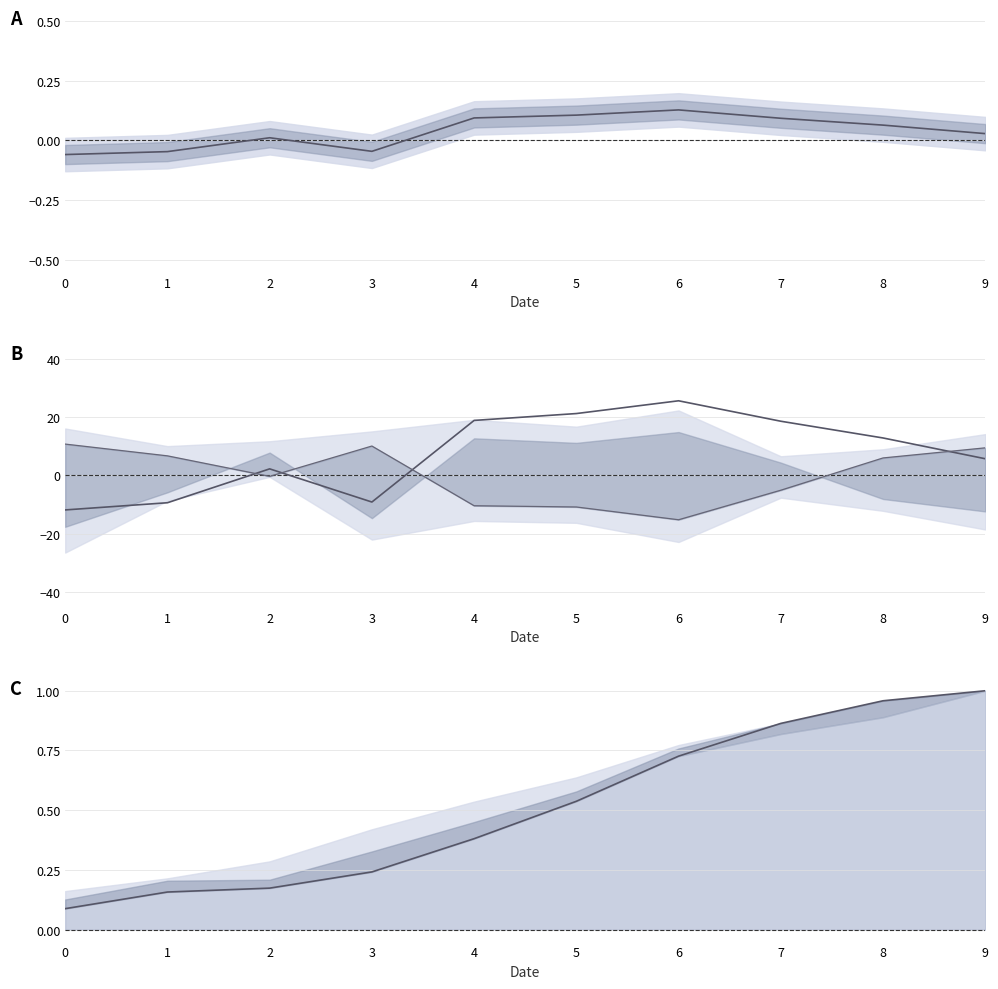

At how many categories does at least one series exceed 0?

10